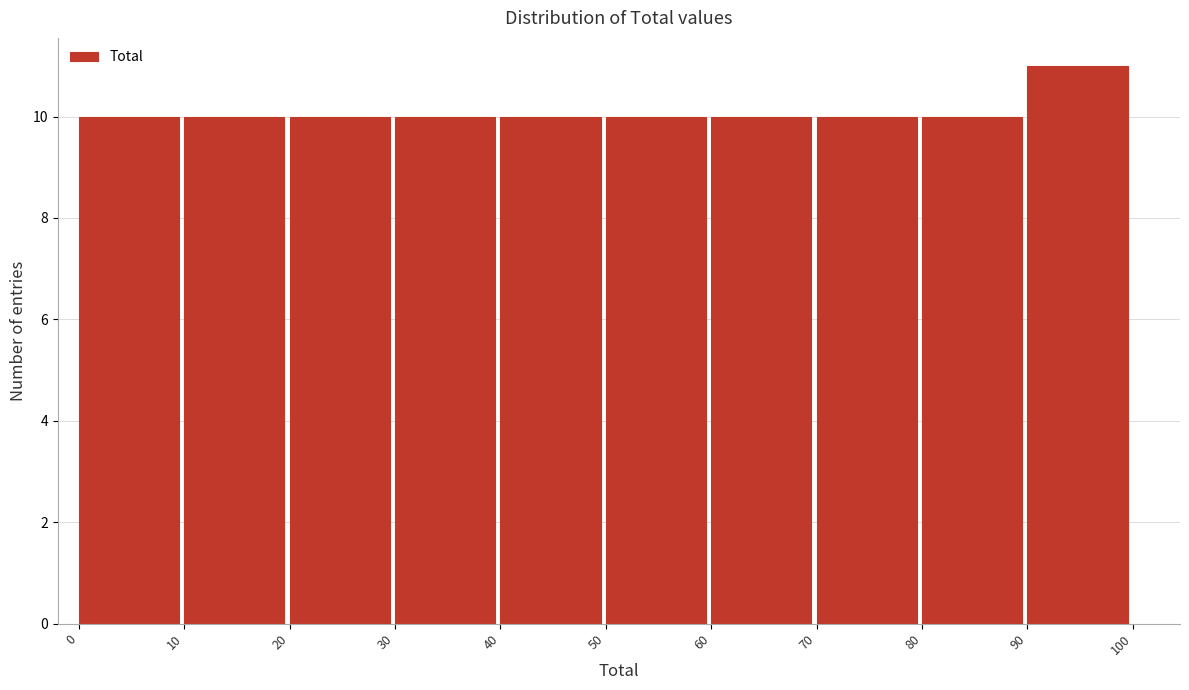

Reading left to right, list every bar in this chart as the range it spans on the x-axis followed by its height. The values are not printed on the chart, so give them approximately, as read against the axis.

0 to 10: 10
10 to 20: 10
20 to 30: 10
30 to 40: 10
40 to 50: 10
50 to 60: 10
60 to 70: 10
70 to 80: 10
80 to 90: 10
90 to 100: 11